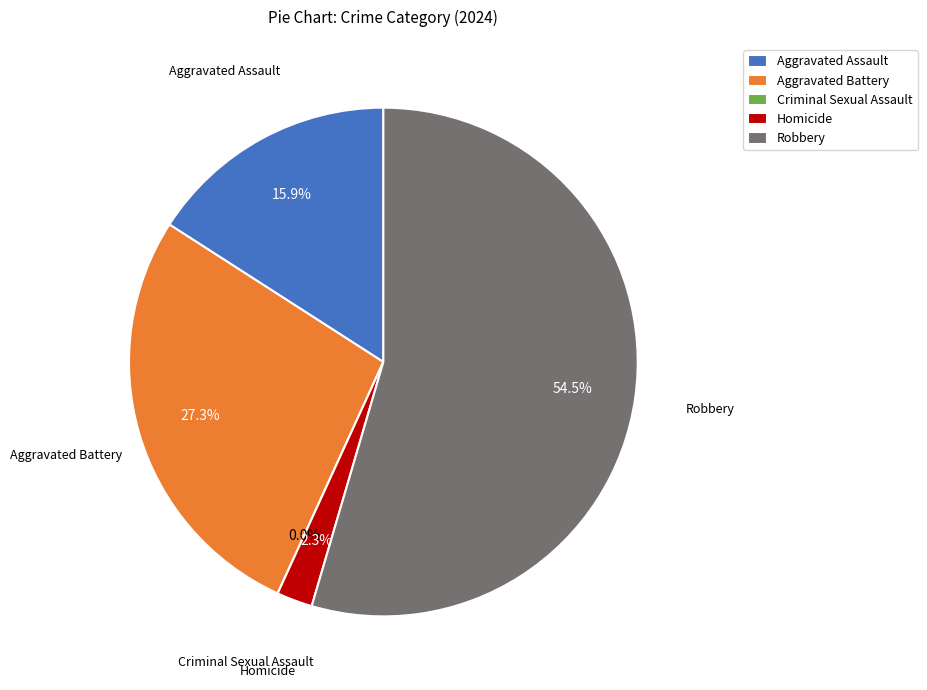

How many segments does this pie chart have?

5